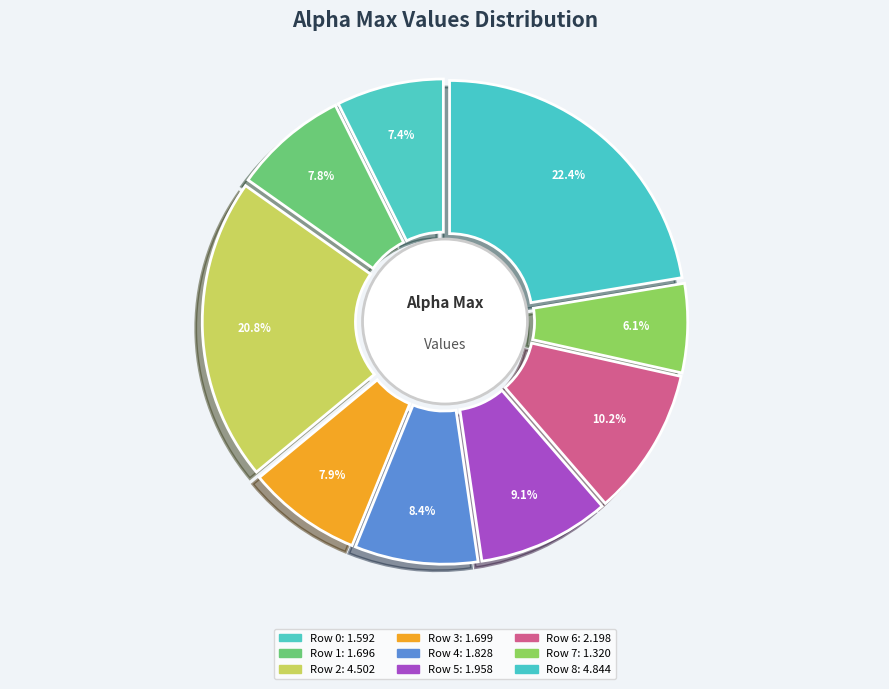

How many segments does this pie chart have?

9